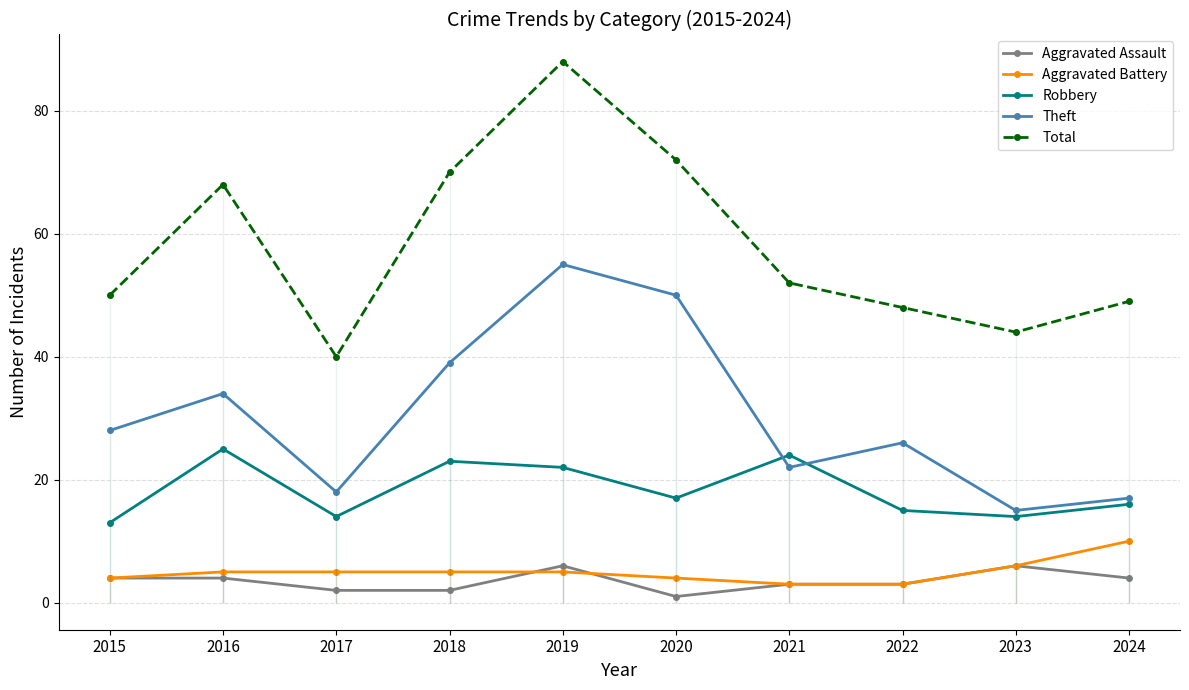

How many times do Theft and Robbery cross each other?

2